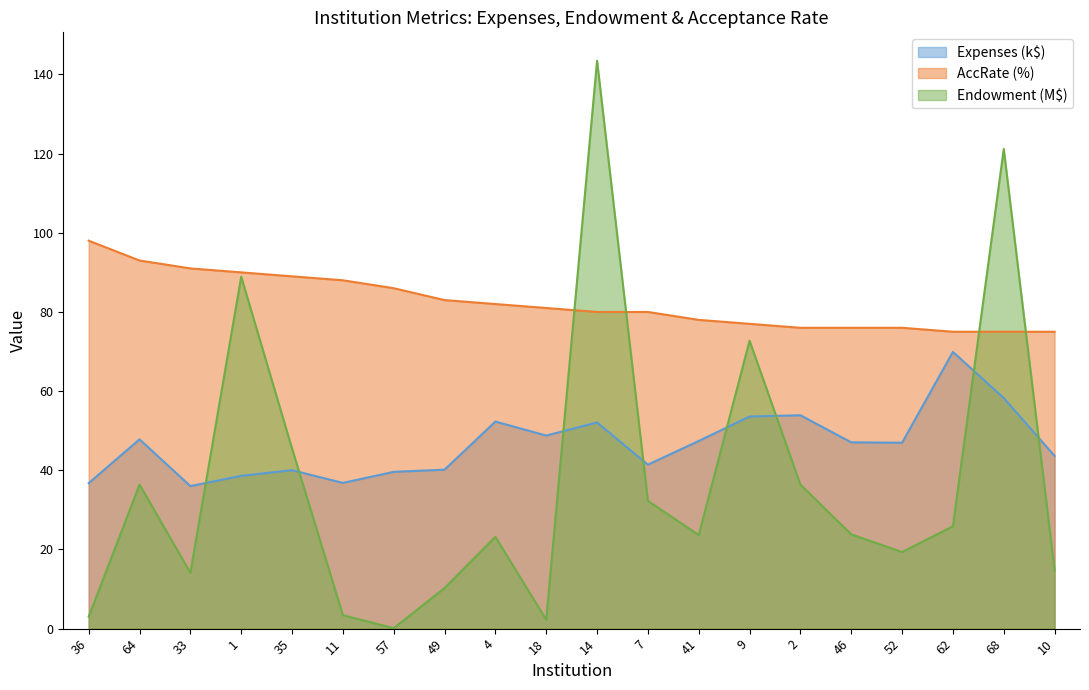

The AccRate series shows 88.0 at 11. True or false?

True